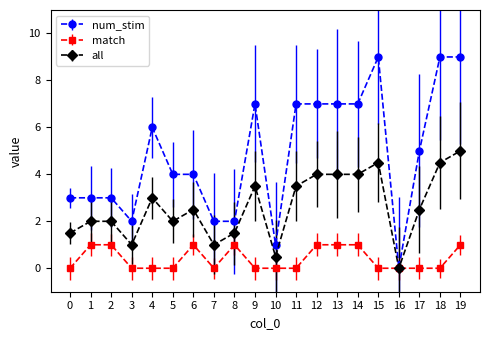

How many lines are shown in the chart?

3